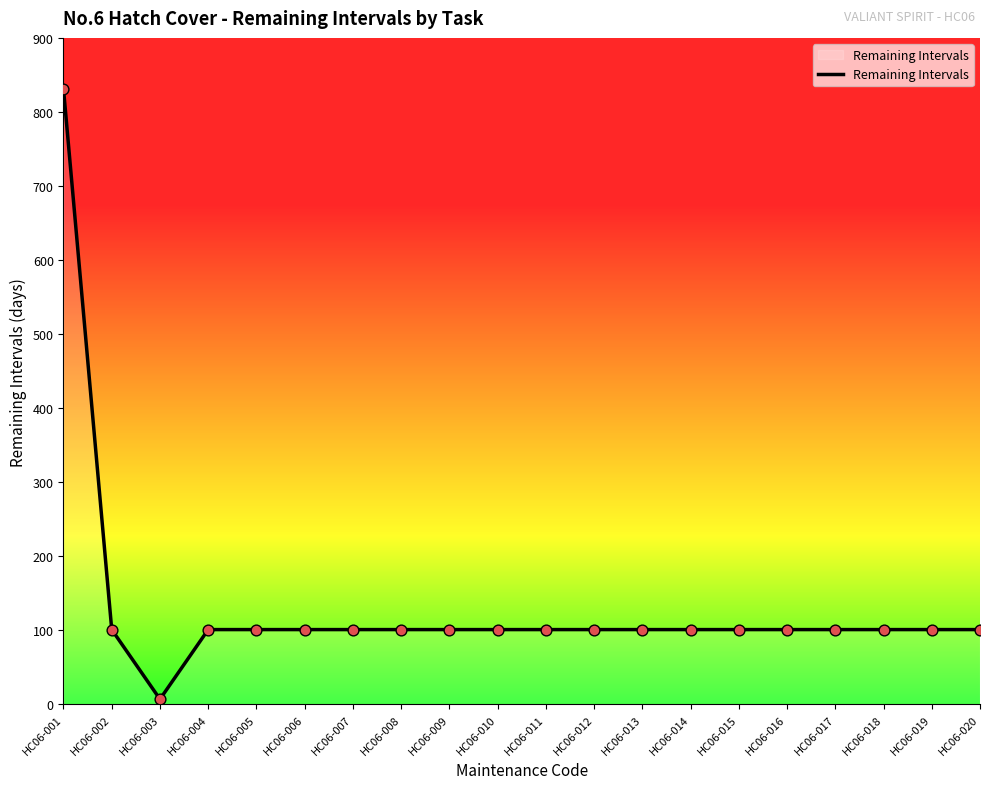

What is the ratio of the value at HC06-005 to the value at HC06-012?

1.0